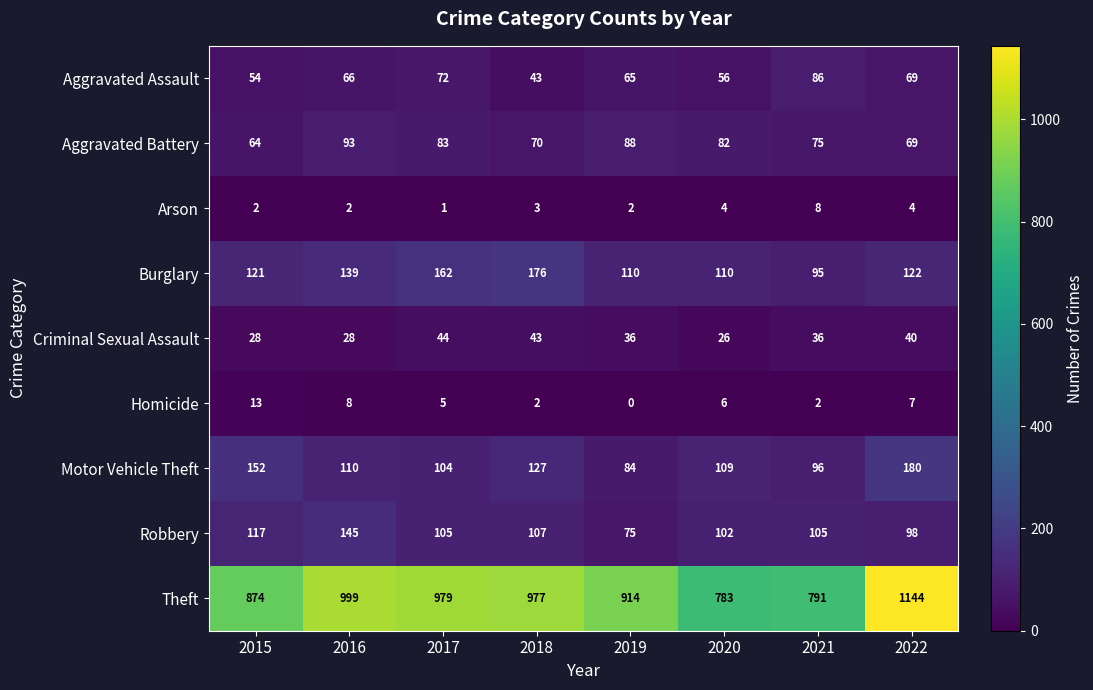

Count the number of data series in this chart.

9